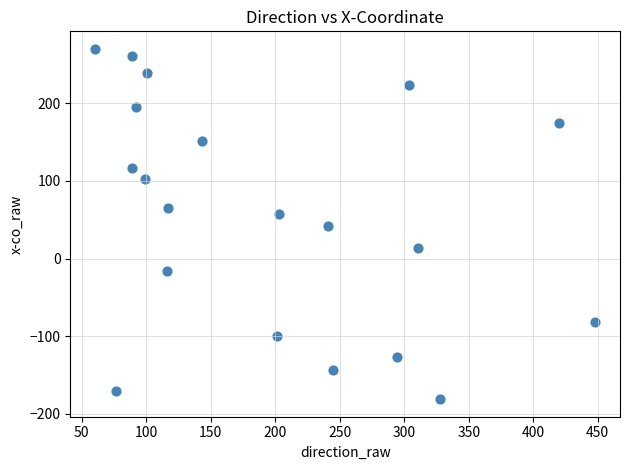

What is the range of Y values (max minus min)?

451